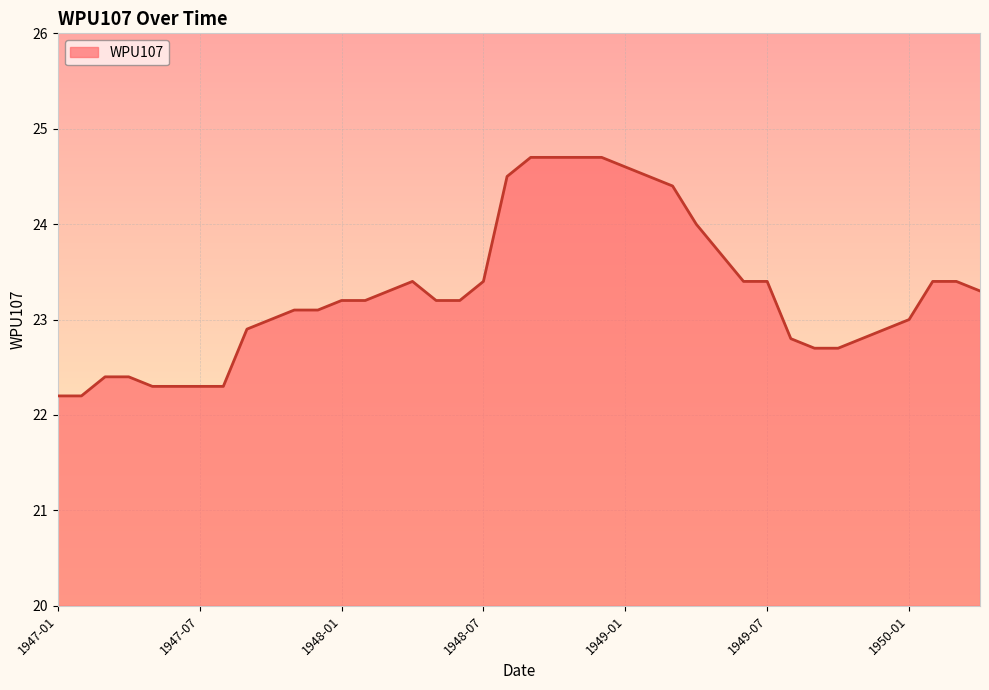

Count the number of categories in the chart.

40